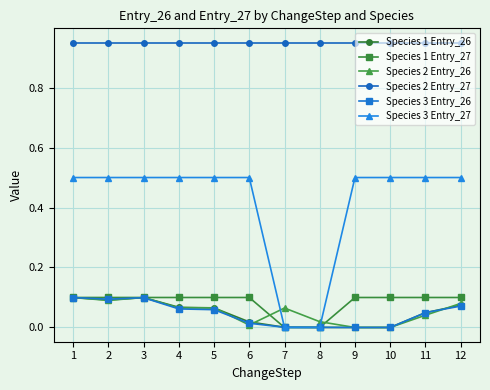

What are all the series names shown in the legend?

Species 1 Entry_26, Species 1 Entry_27, Species 2 Entry_26, Species 2 Entry_27, Species 3 Entry_26, Species 3 Entry_27